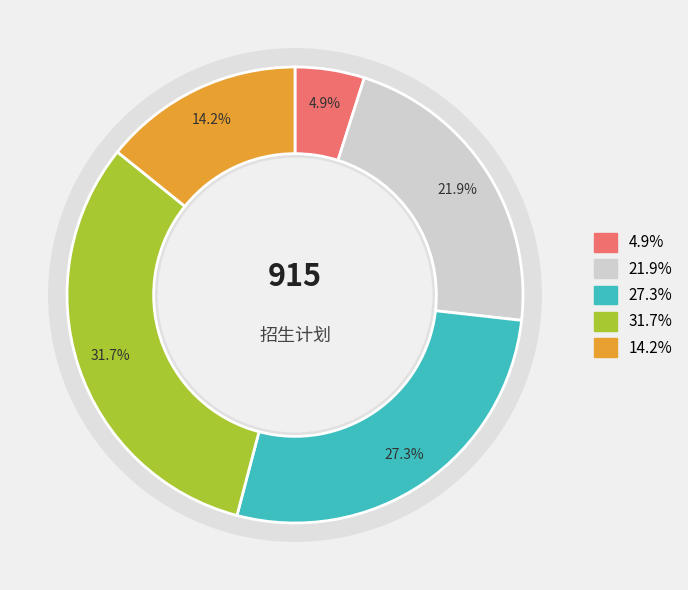

True or false: 商务英语 accounts for 25% of the total.

False